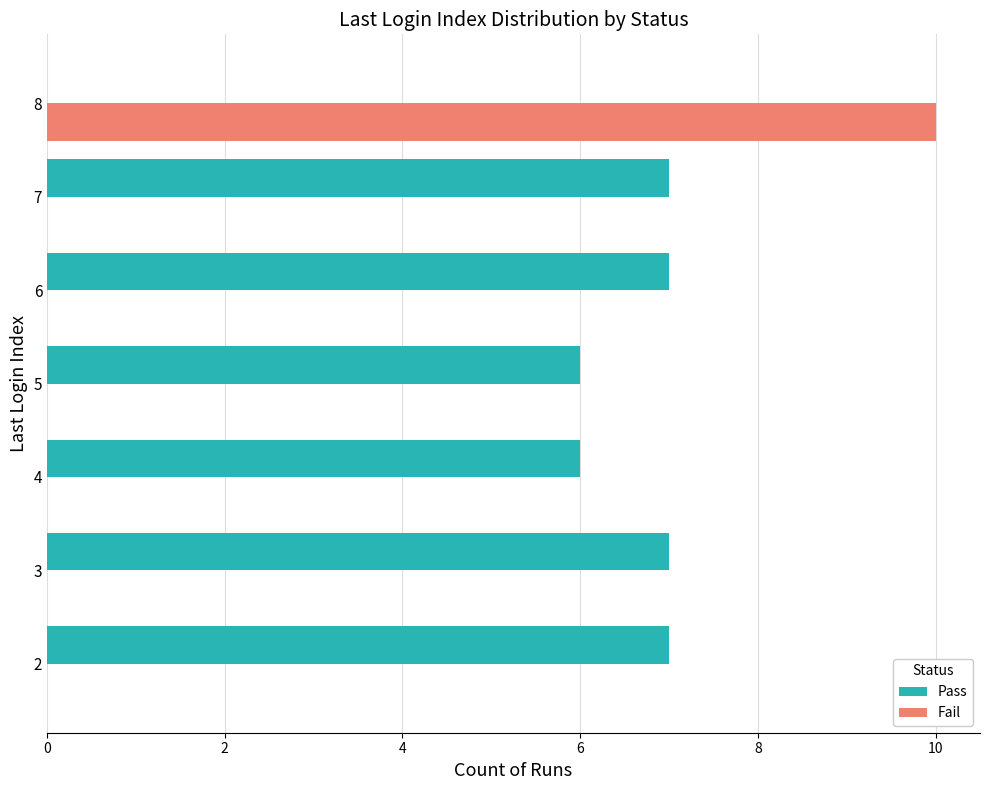

Is it true that Fail equals 0 at 4?

True